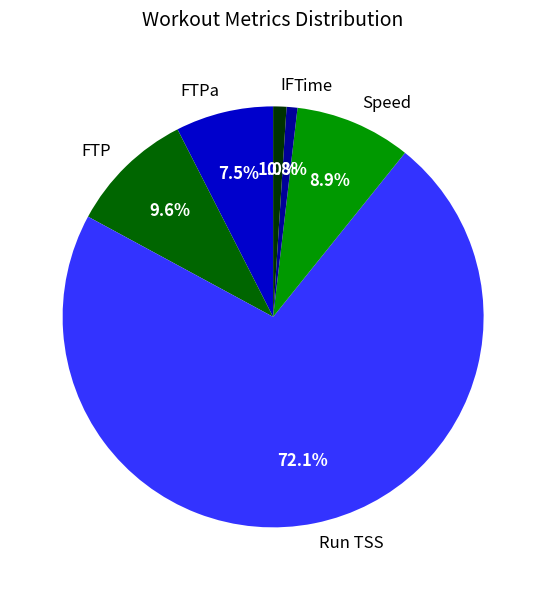

Is it true that IF is 1% of the pie?

True